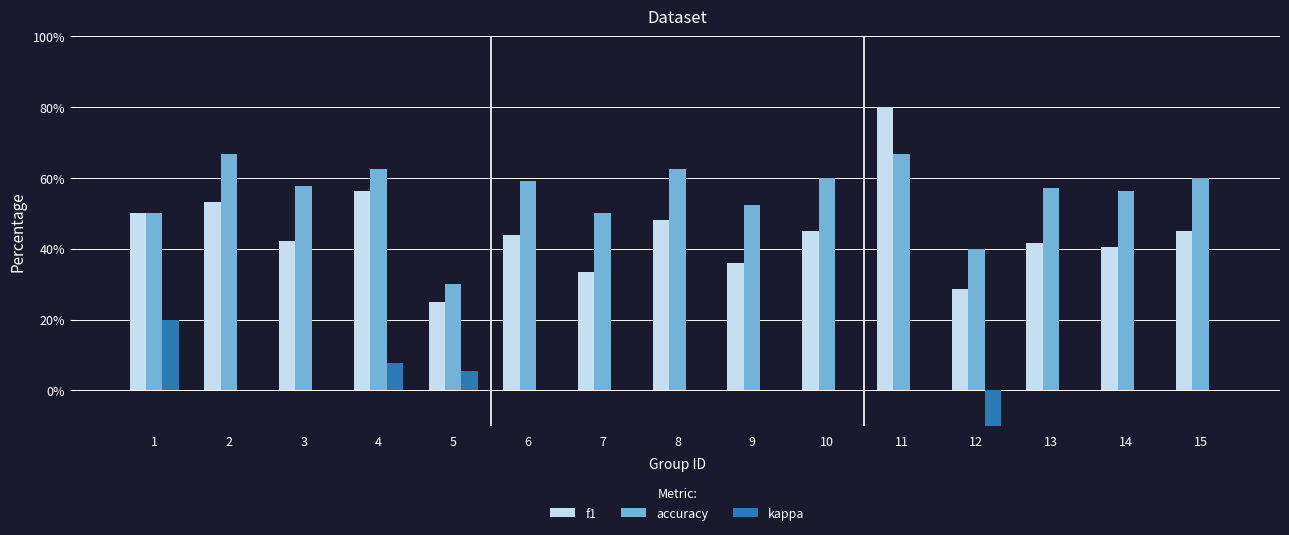

What is the sum of all f1 values?

6.7